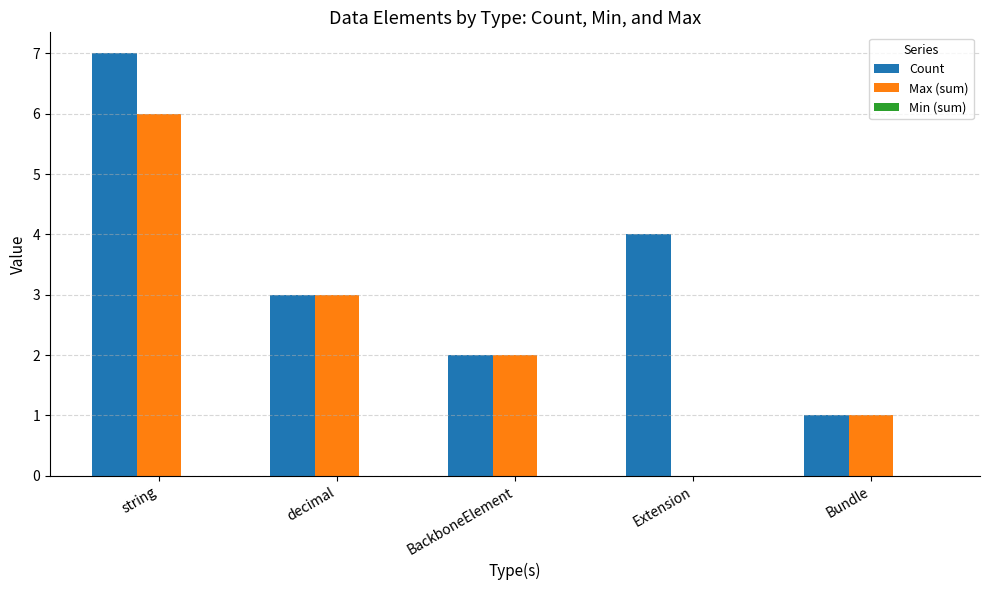

What is the total value across all series at BackboneElement?

4